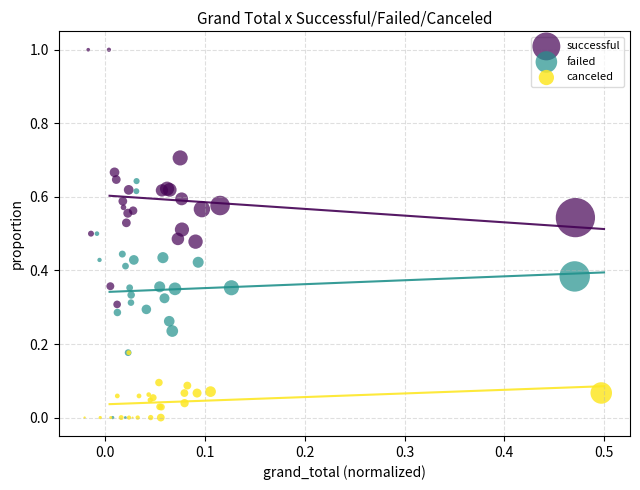

Which series reaches the maximum Y coordinate?

successful